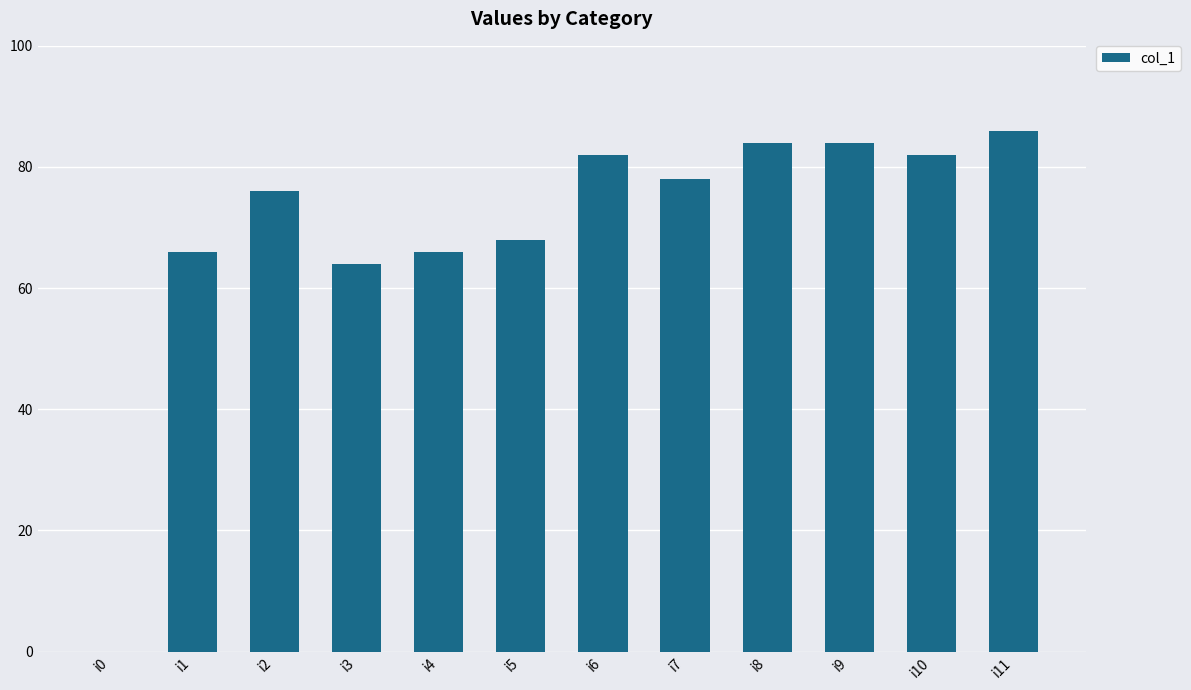

What is the change in value from i0 to i7?

+78